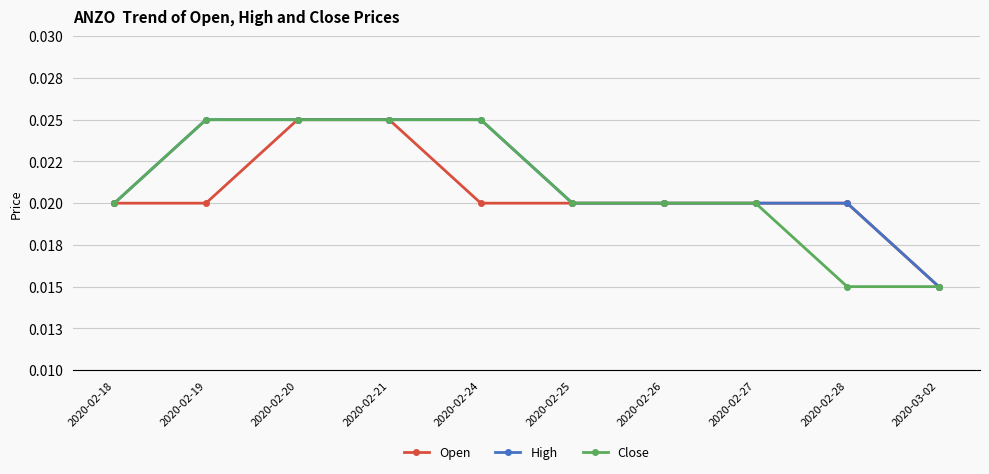

Which category has the lowest value across all series?

2020-03-02